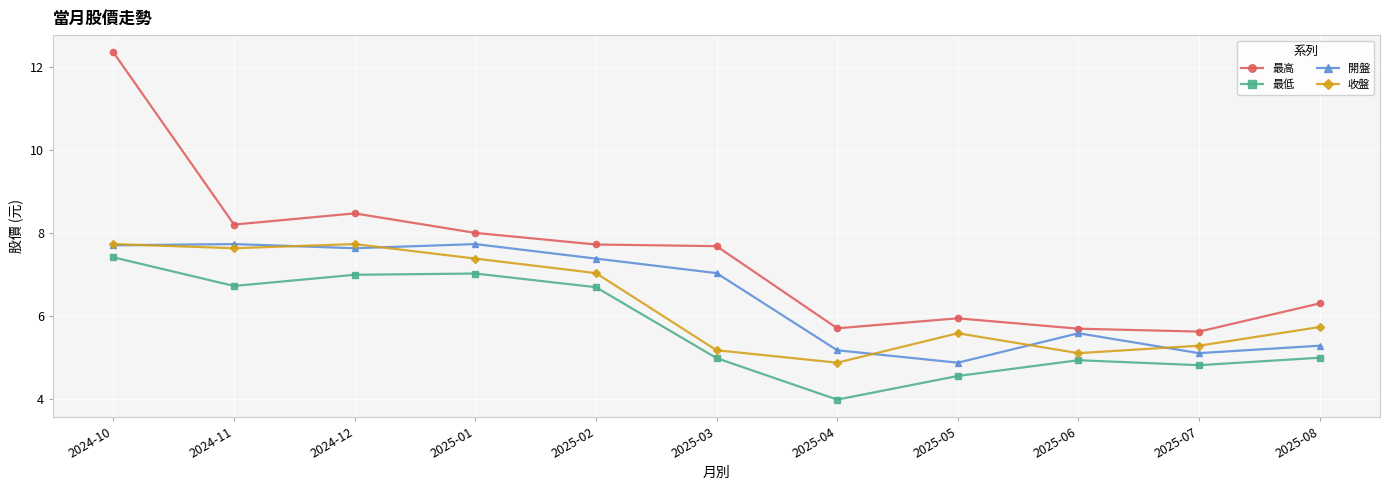

How many values in the 最低 series exceed 4?

10